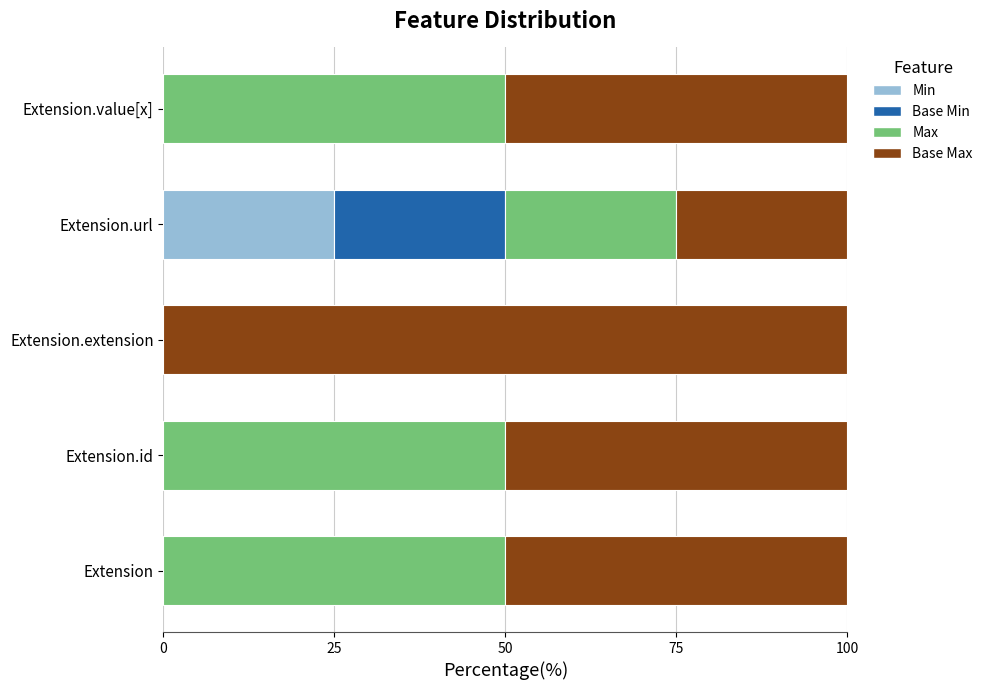

What is the maximum value for Min?

25